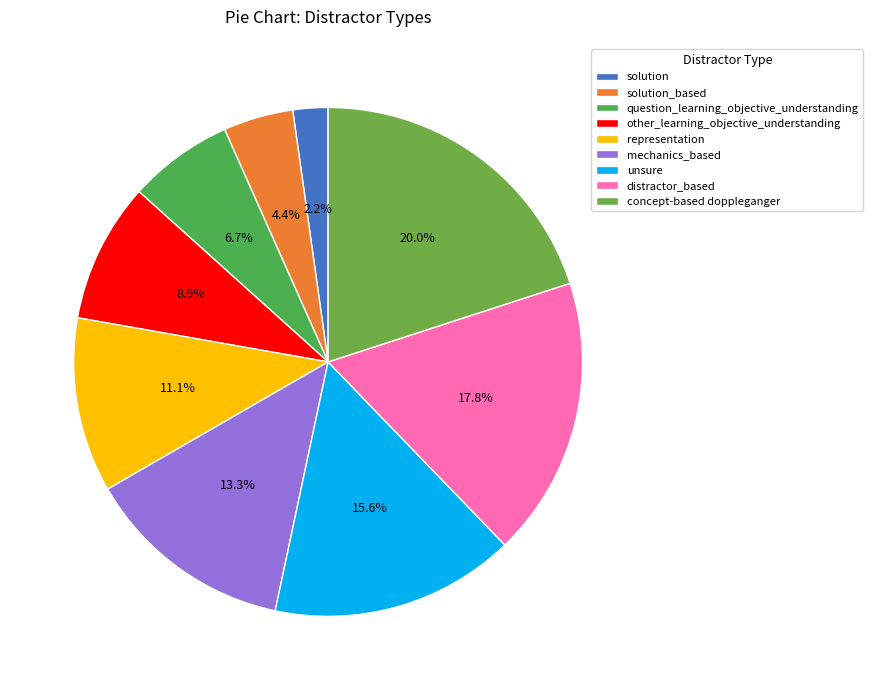

What is the ratio of the value at mechanics_based to the value at concept-based doppleganger?

0.7